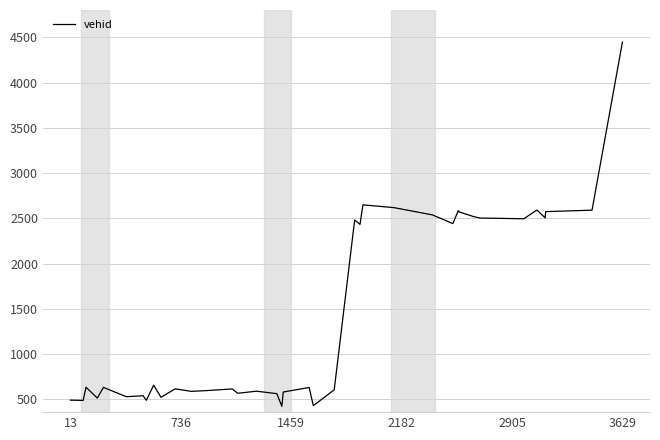

What is the smallest value displayed?

423